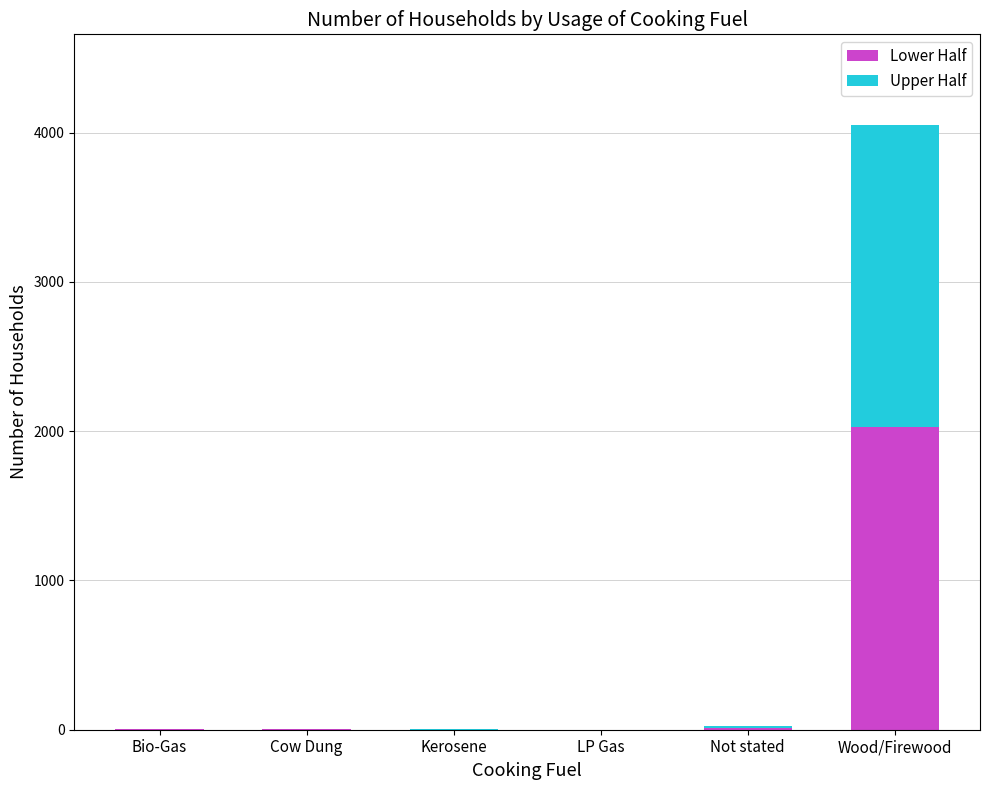

Are the bars grouped side by side (vs. stacked)?

No